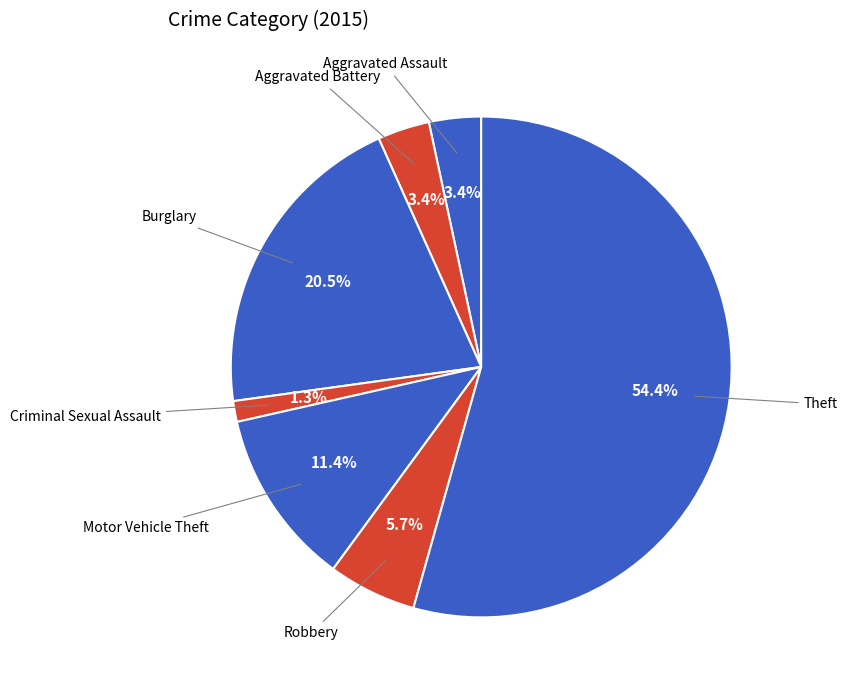

Count the number of slices in the pie.

7